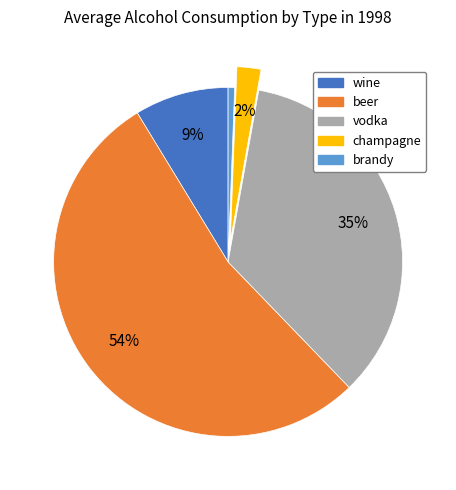

Rank the categories by value from highest to lowest.

beer, vodka, wine, champagne, brandy